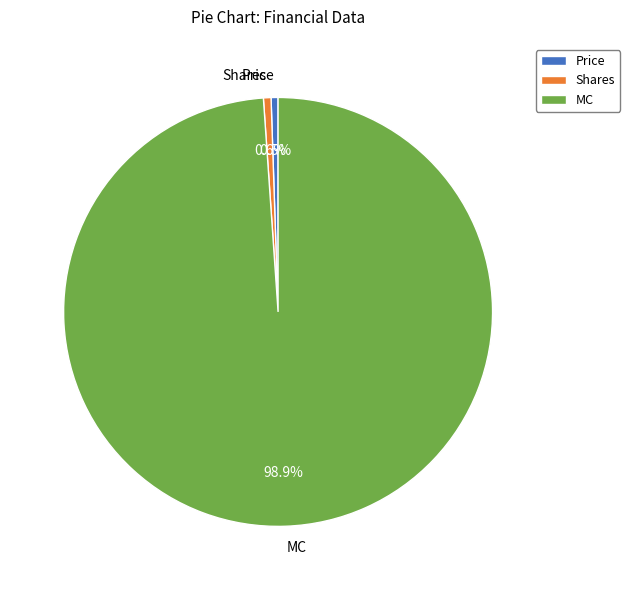

Between Shares and MC, which is larger?

MC